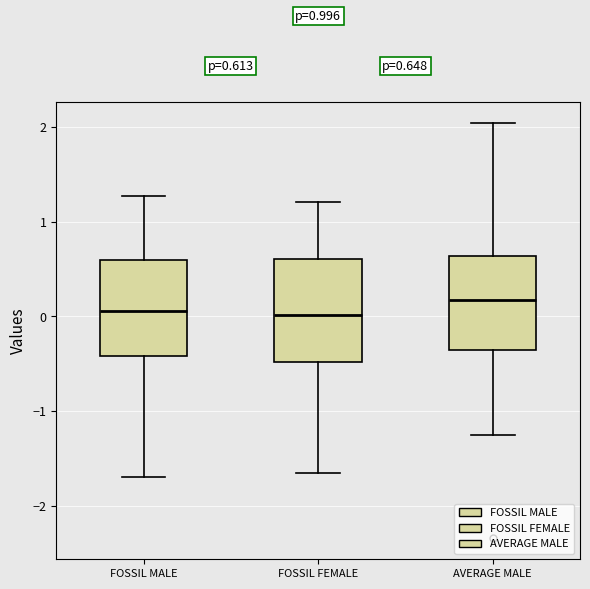

Which box's median line is the highest?

AVERAGE MALE